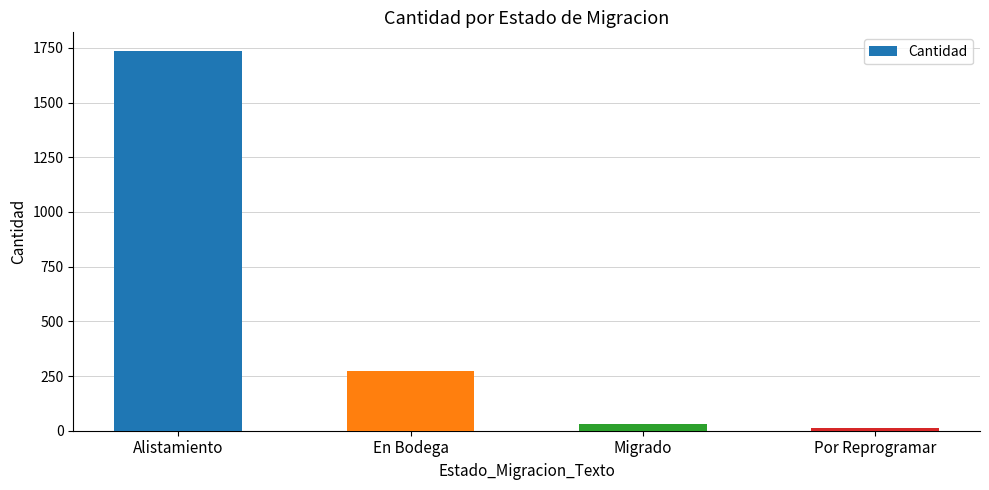

Reading left to right, transcribe all the data shown in this chart.

Alistamiento=1734	En Bodega=271	Migrado=33	Por Reprogramar=14